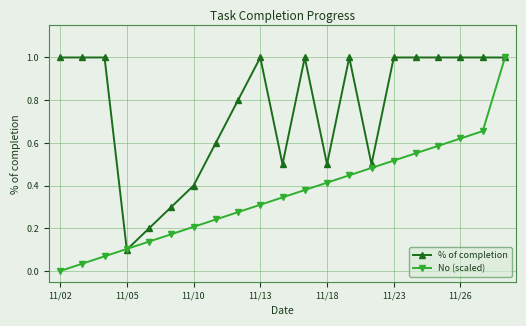

Which series has the widest spread of values?

No (scaled)